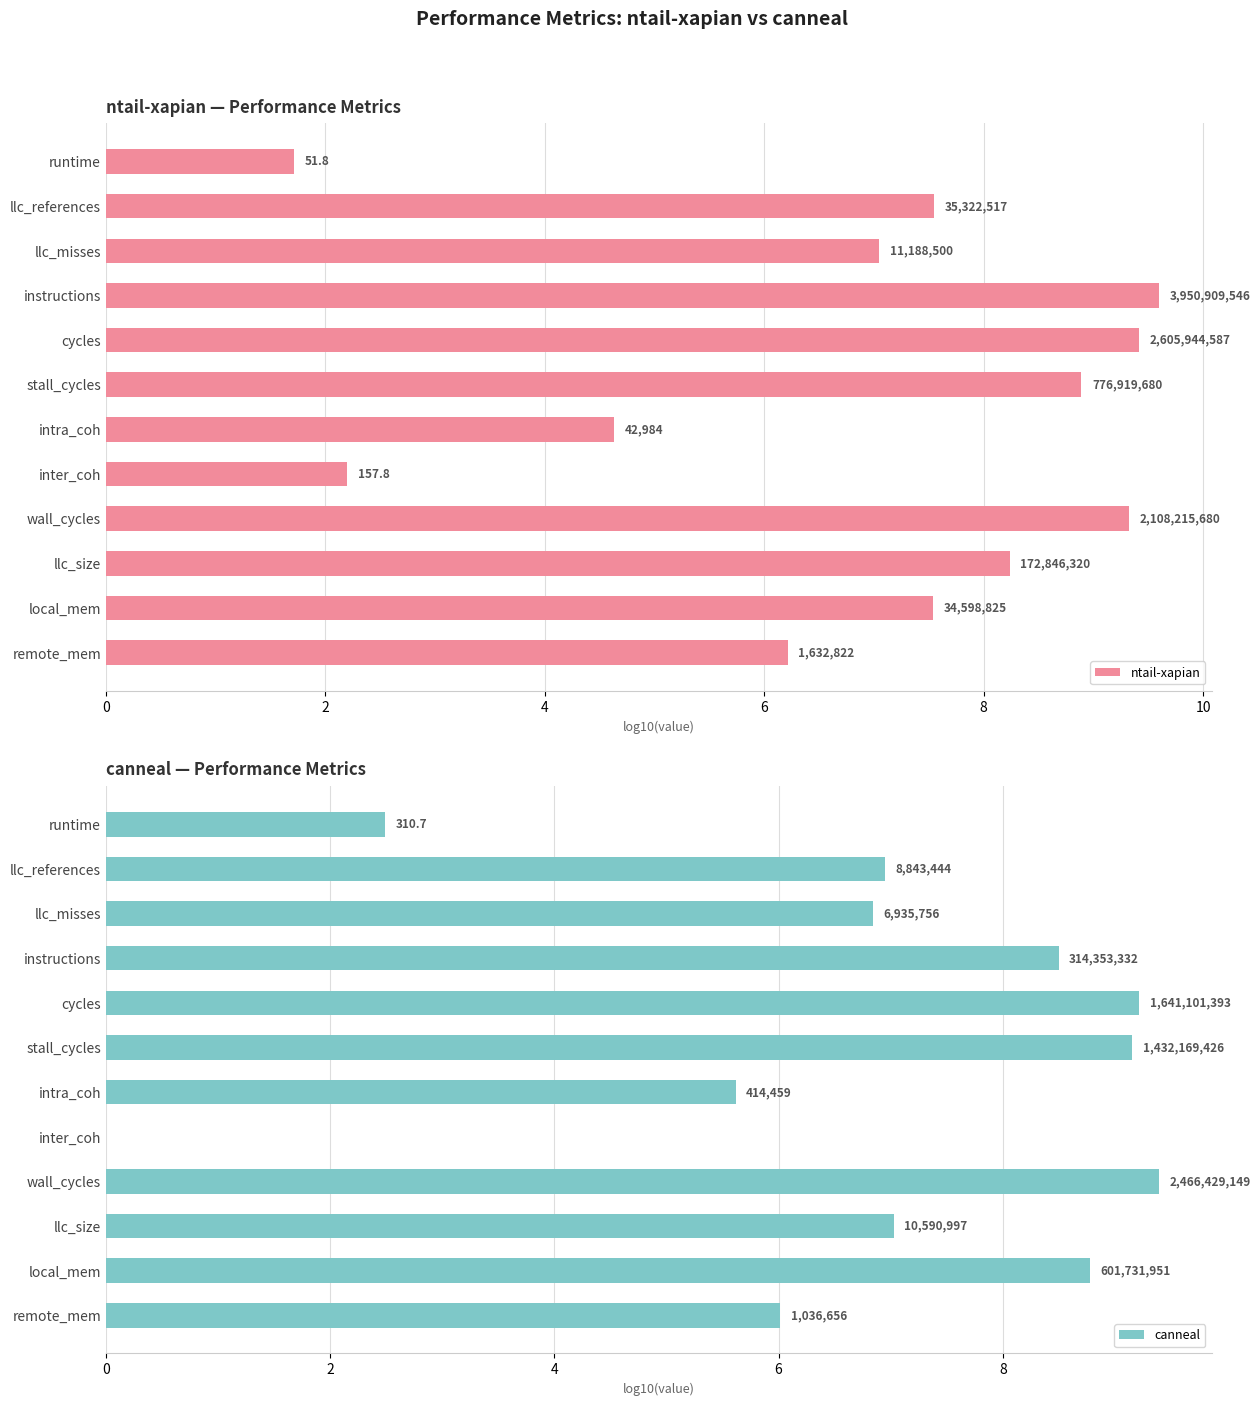

What is the average value of the ntail-xapian series?

6.9